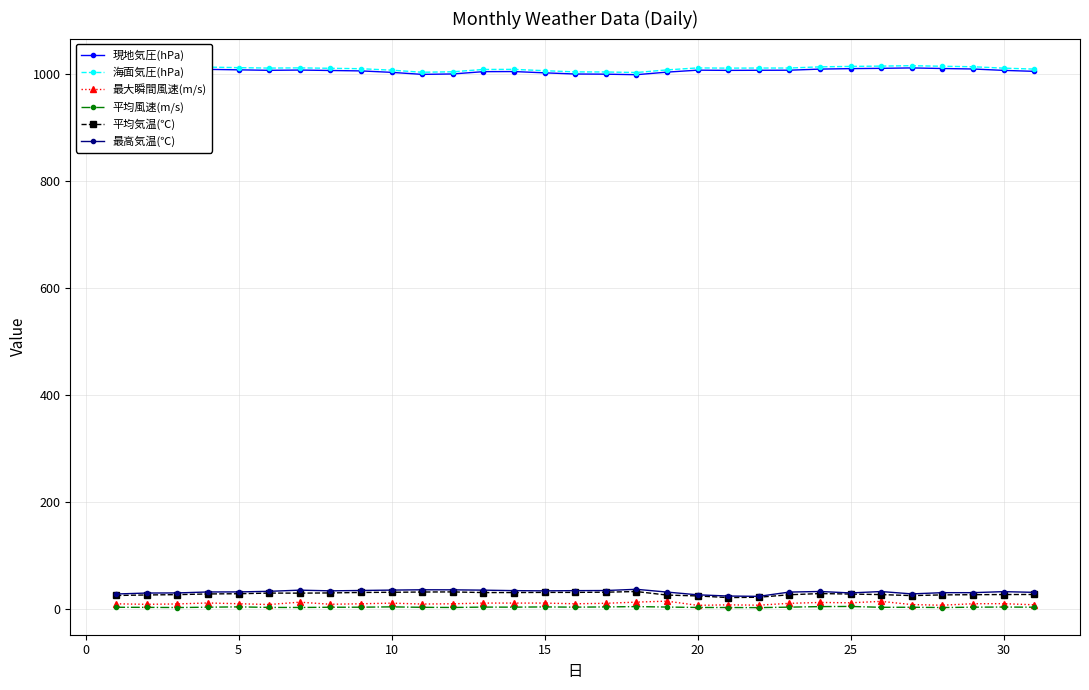

What is the difference between the second highest and minimum values in the 最大瞬間風速(m/s) series?

7.4